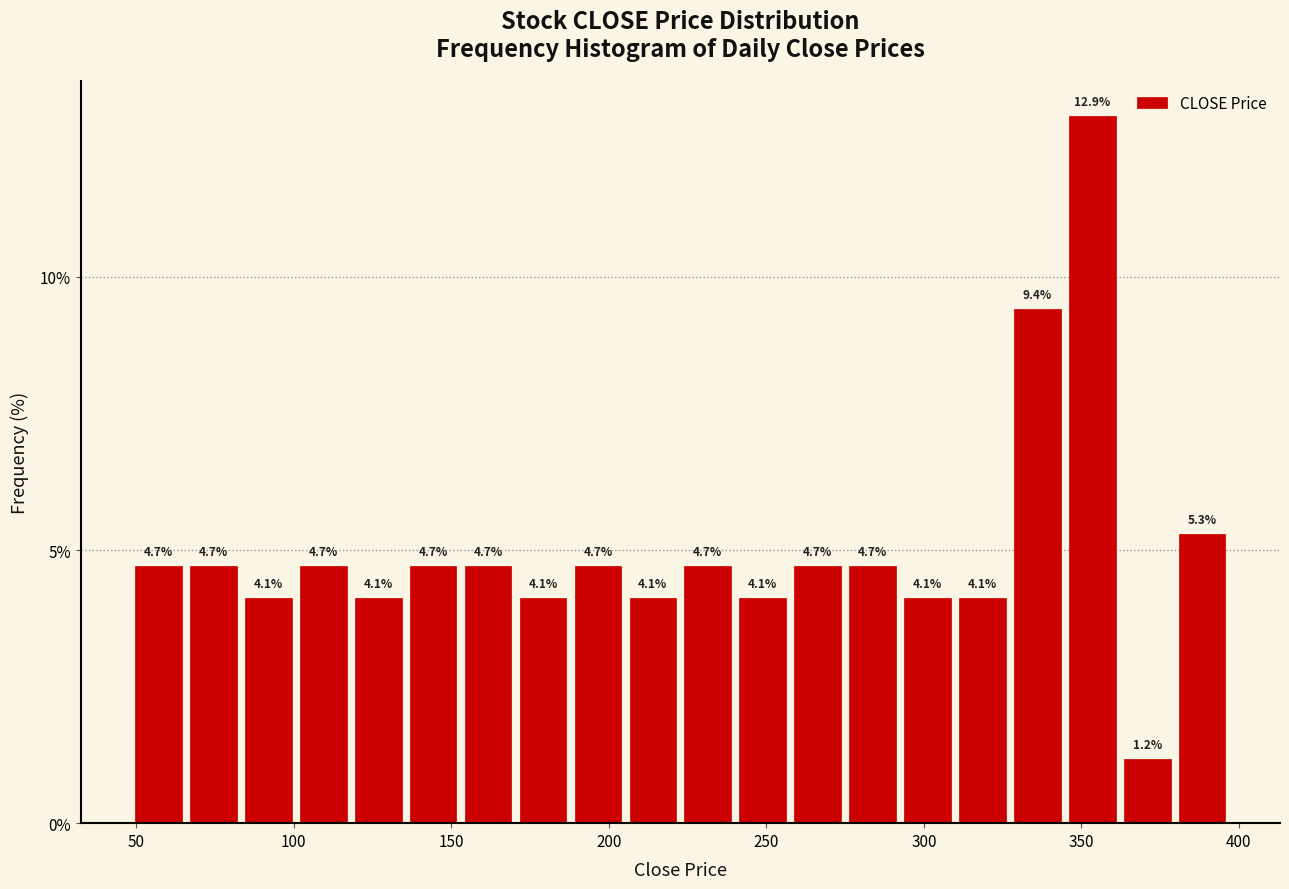

Read against the x-axis, roughly where is the centre of the tallest bar?

355